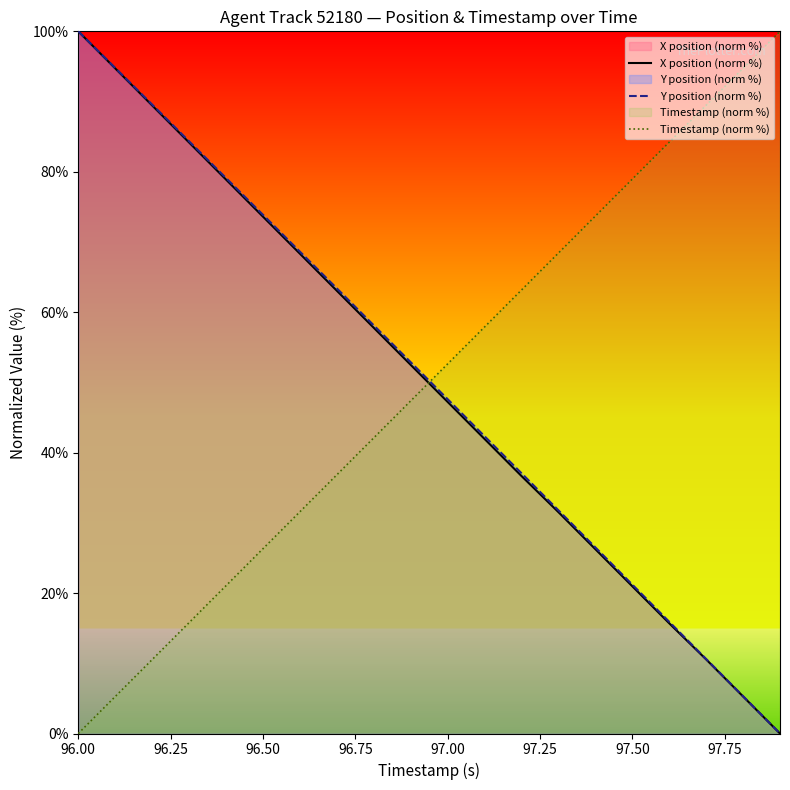

Which series has the largest total across all categories?

Y position (norm %)